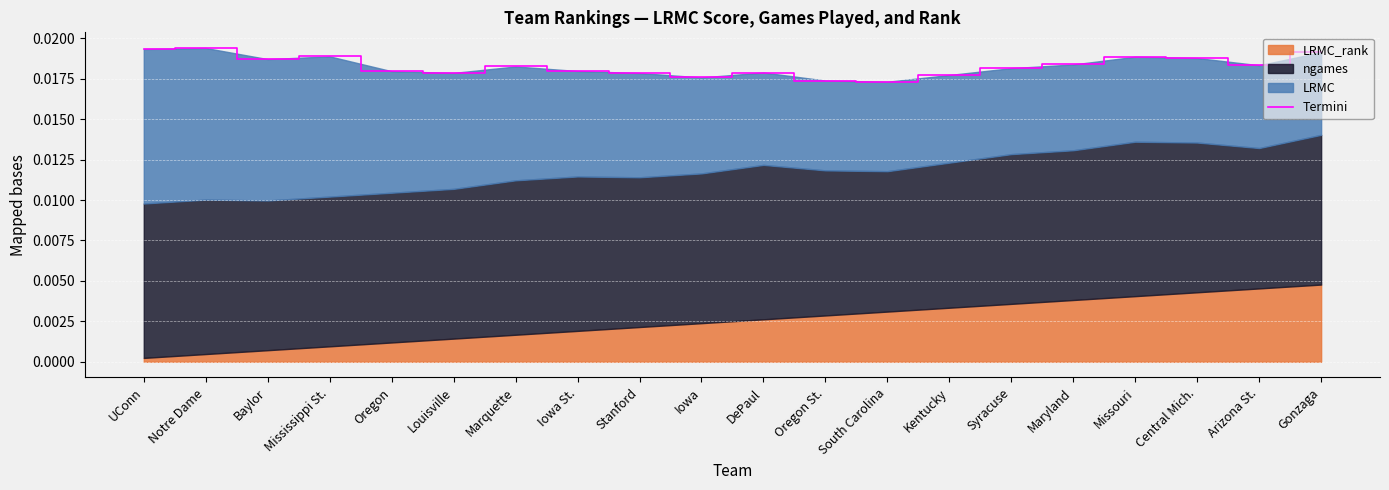

The value at Oregon St. is 0.0. True or false?

True